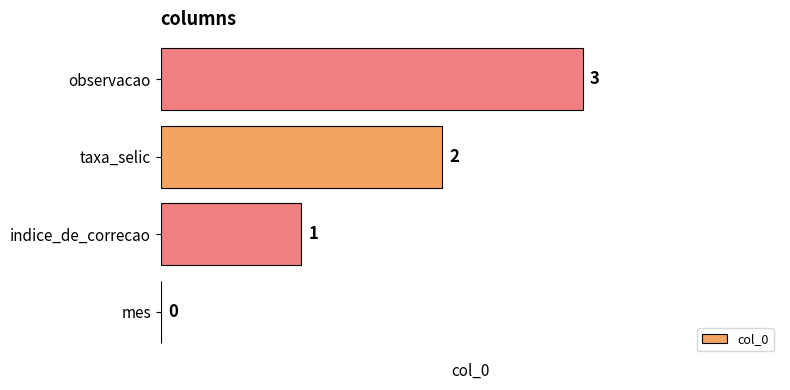

How many values are between 1 and 3?

3